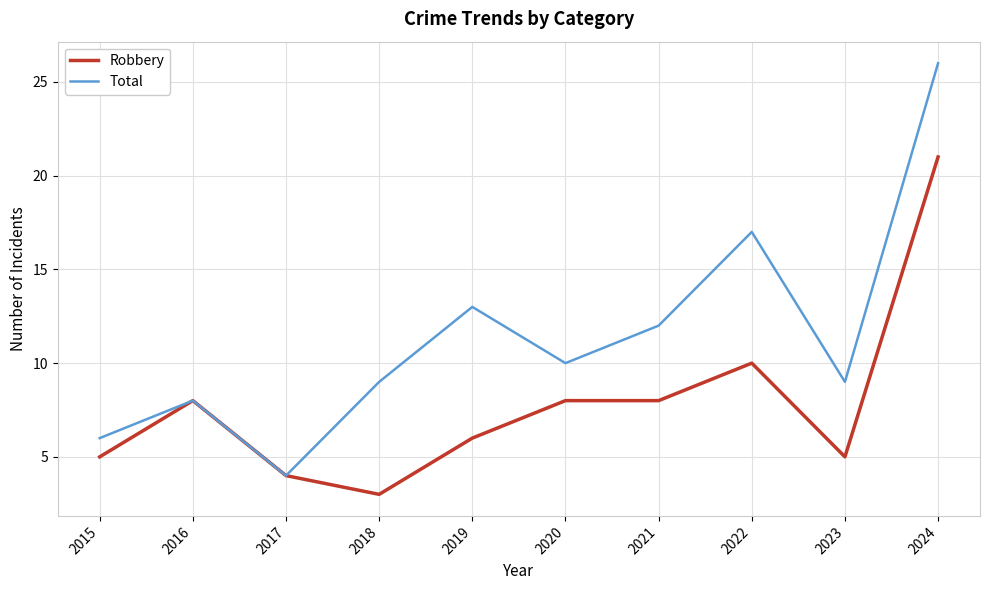

How many categories are shown in the chart?

10